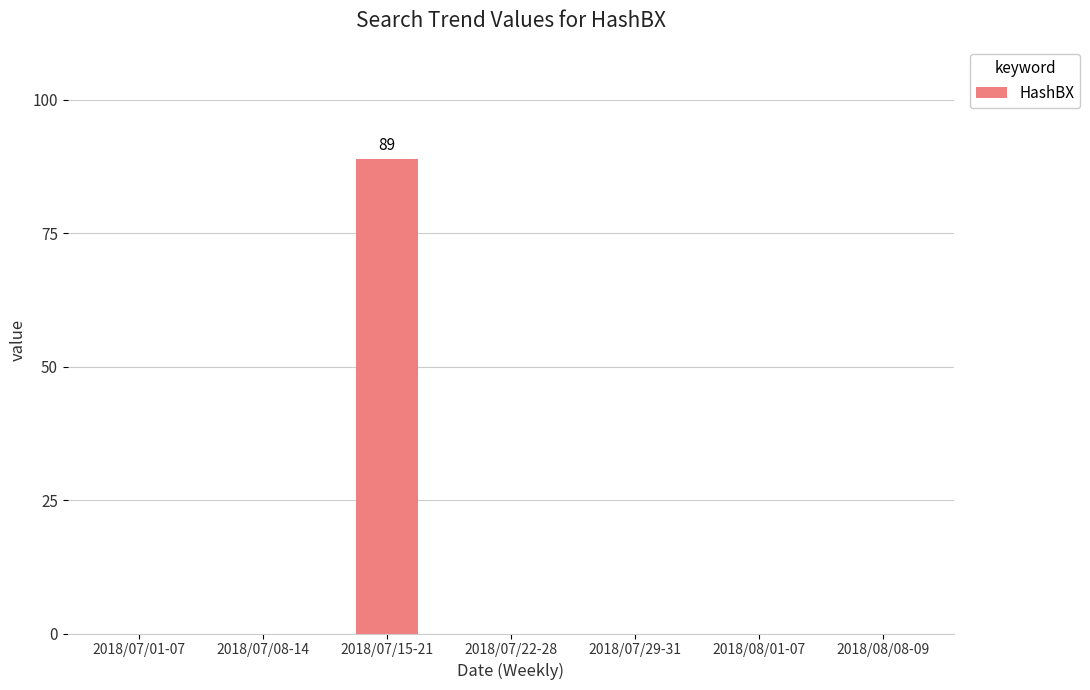

What is the sum of all values?

89